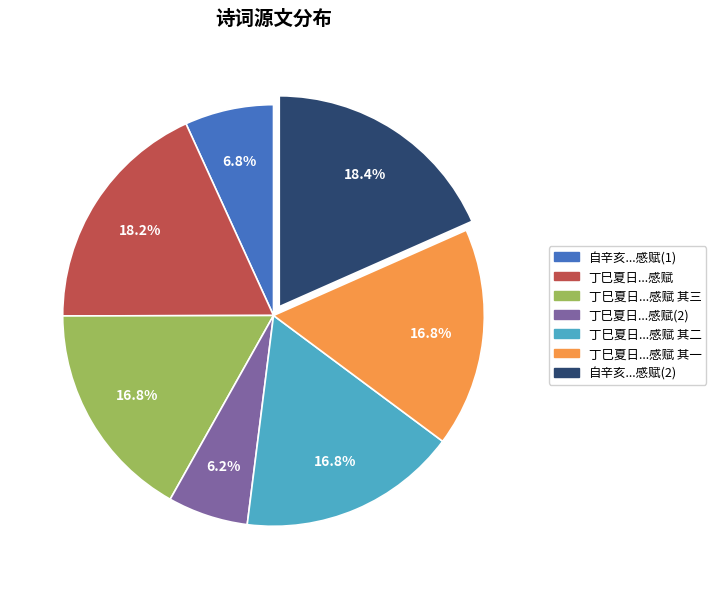

To the nearest percent, what is the difference between the largest and smallest slice percentages?

12%